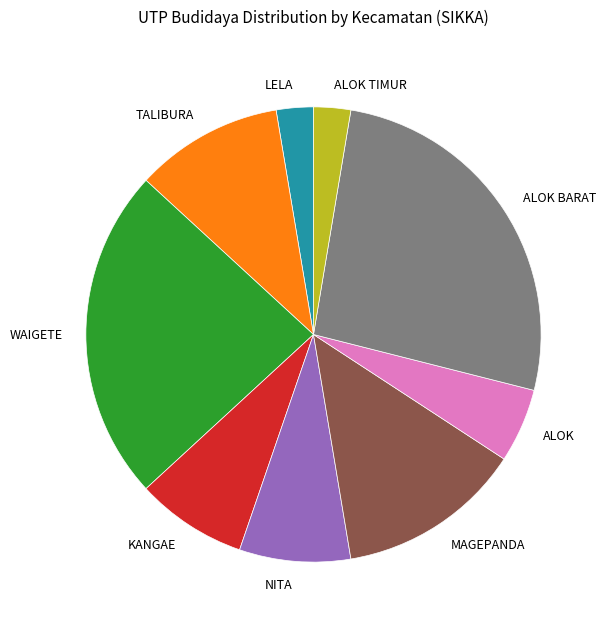

Combined, do ALOK and ALOK BARAT account for over 50%?

No